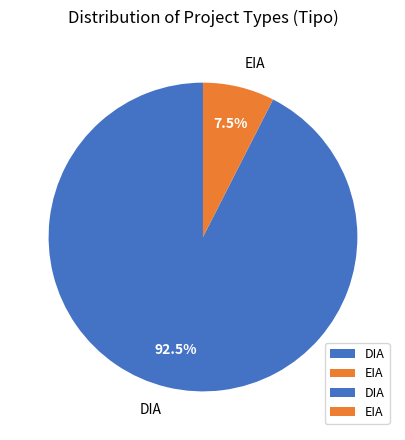

Which category has the biggest portion of the pie?

DIA